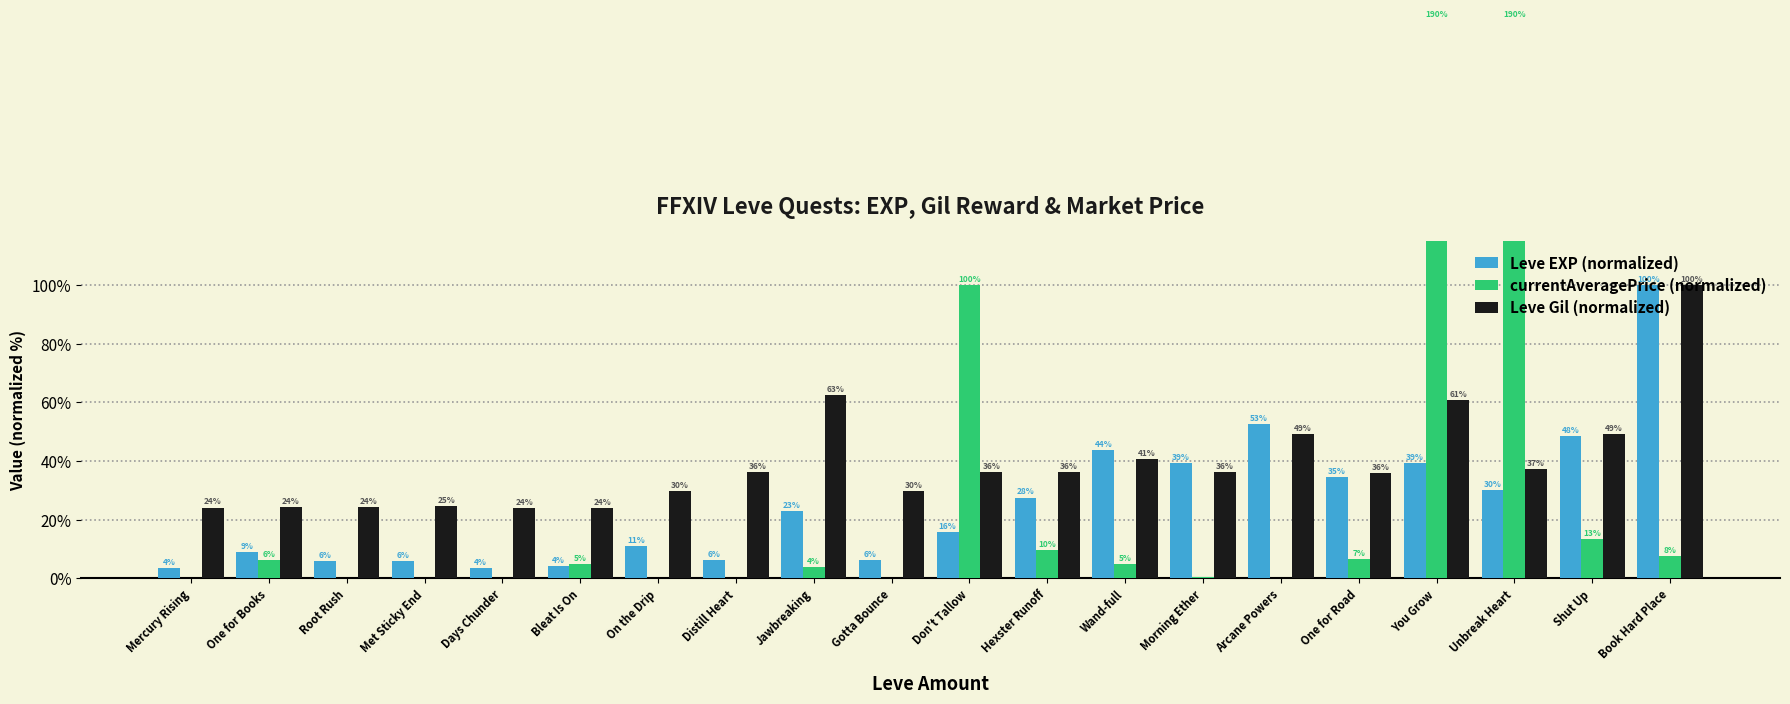

Between Distill Heart and Jawbreaking, which series saw the biggest shift?

Leve Gil (normalized)